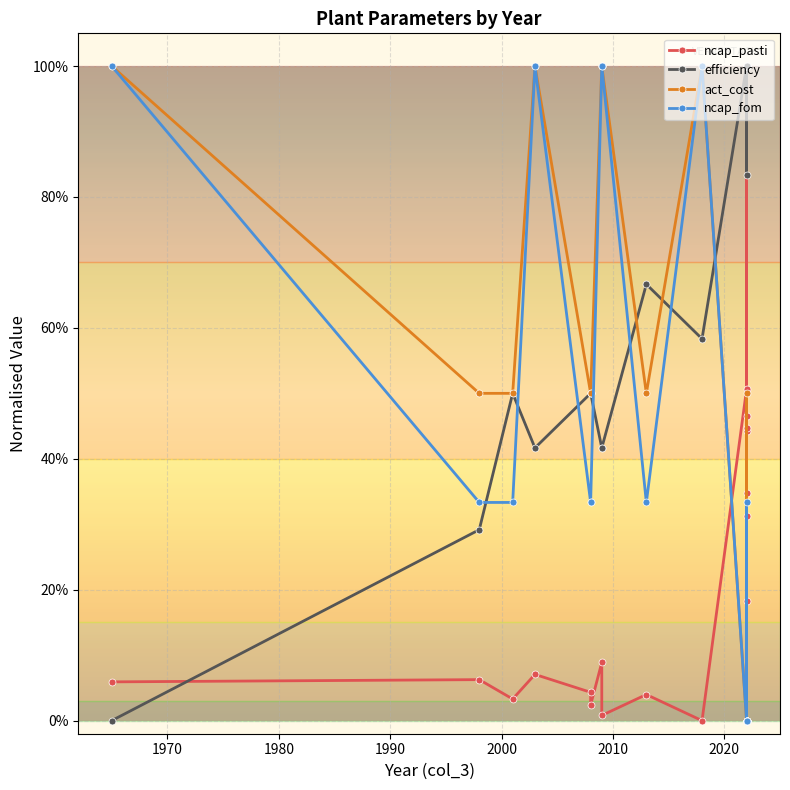

The value of act_cost at 13 is 0.7. True or false?

False